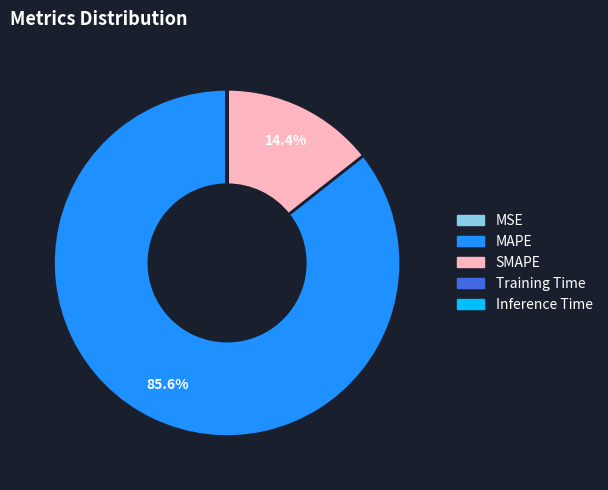

Does any single category account for the majority?

Yes